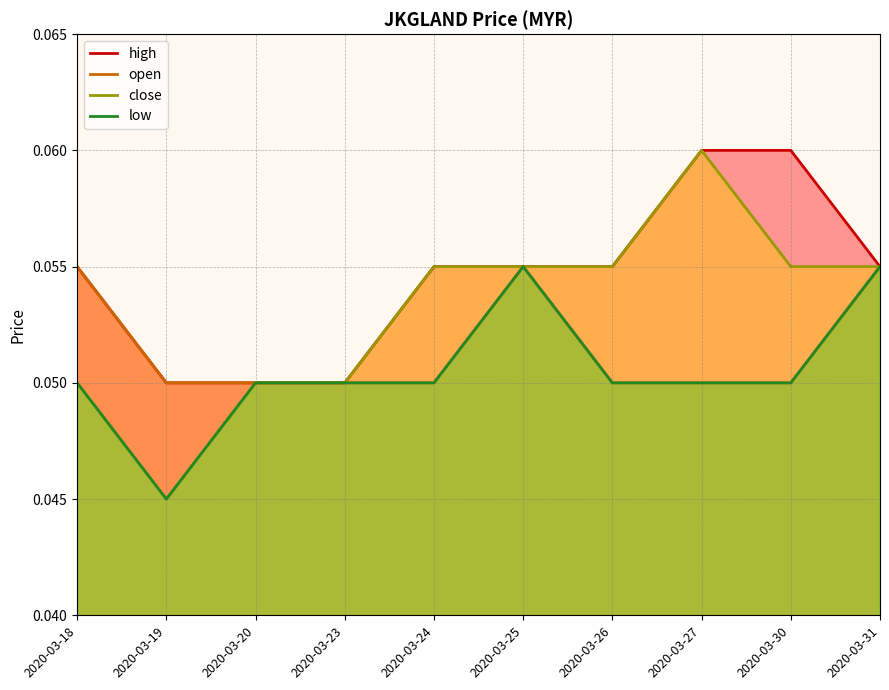

What are all the series names shown in the legend?

high, open, close, low